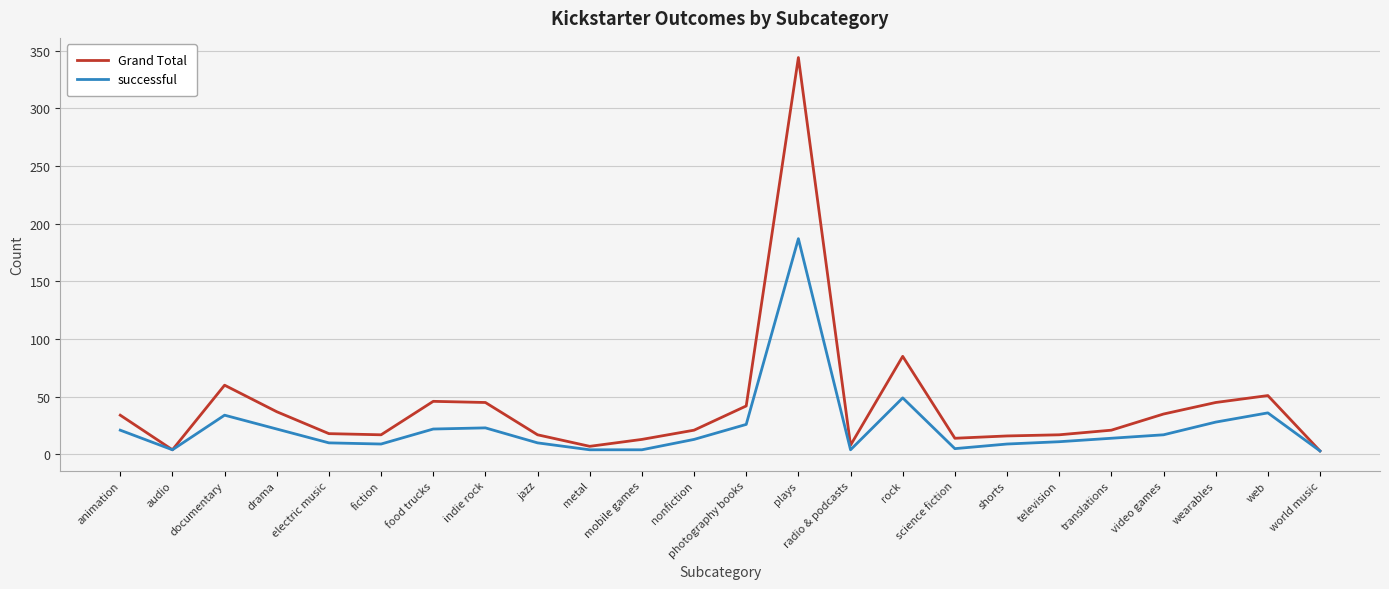

Rank the series by their average value, from lowest to highest.

successful, Grand Total